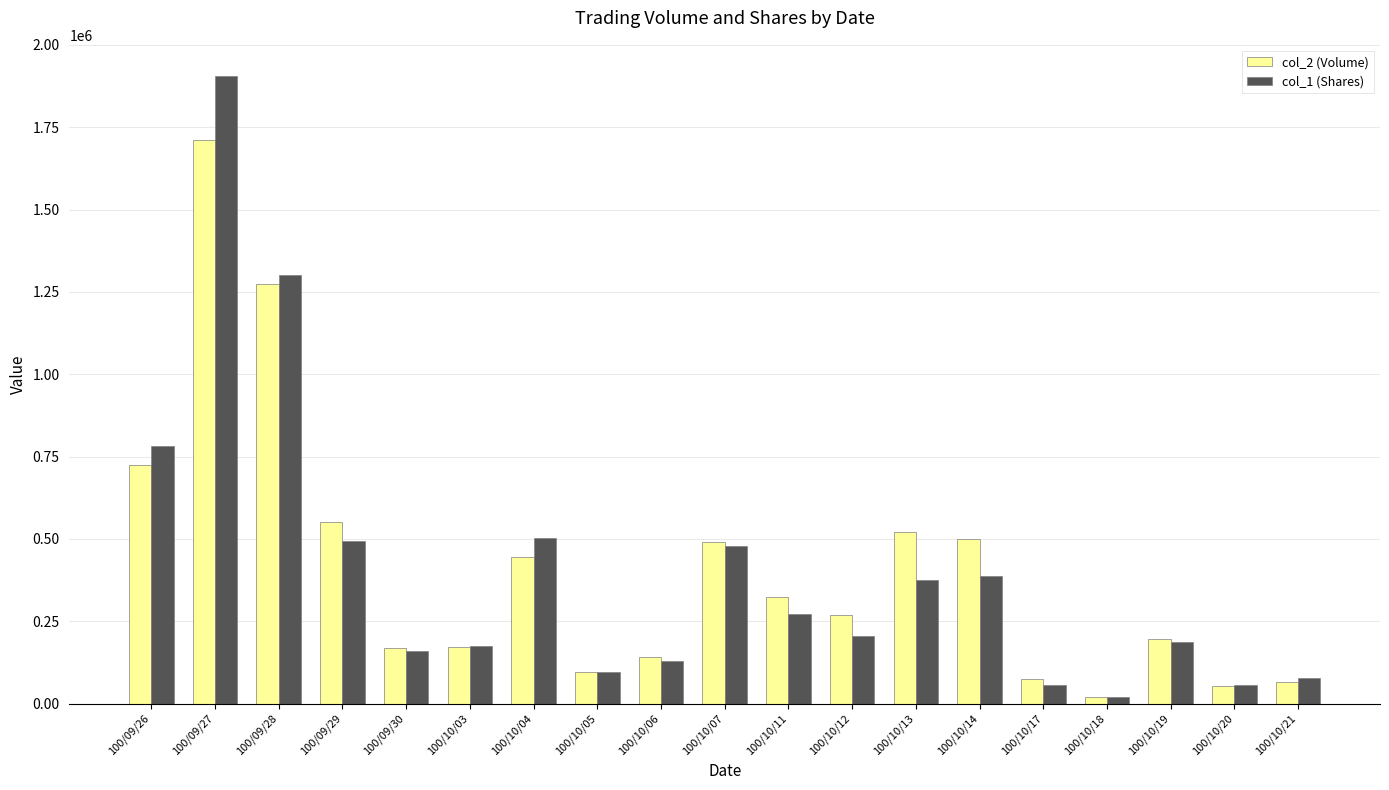

Which series has the widest spread of values?

col_1 (Shares)